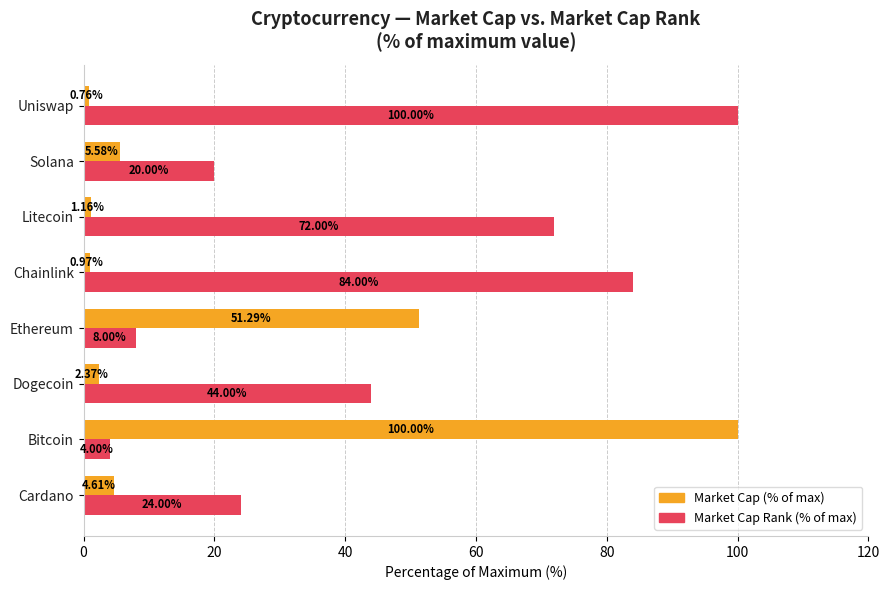

What are all the series names shown in the legend?

Market Cap (% of max), Market Cap Rank (% of max)